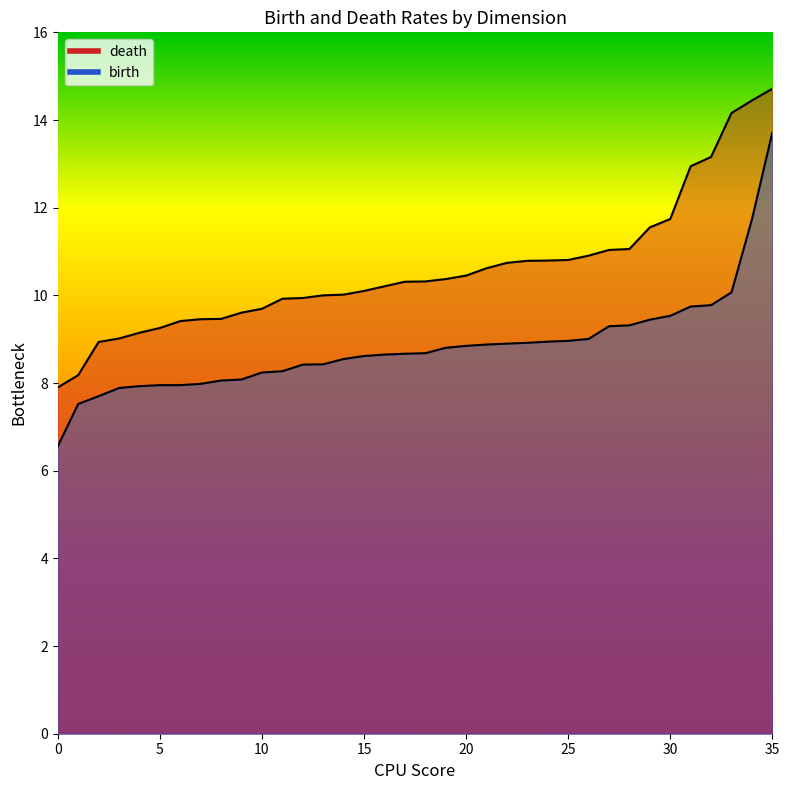

What is the difference between the highest and lowest values at 17?

1.7